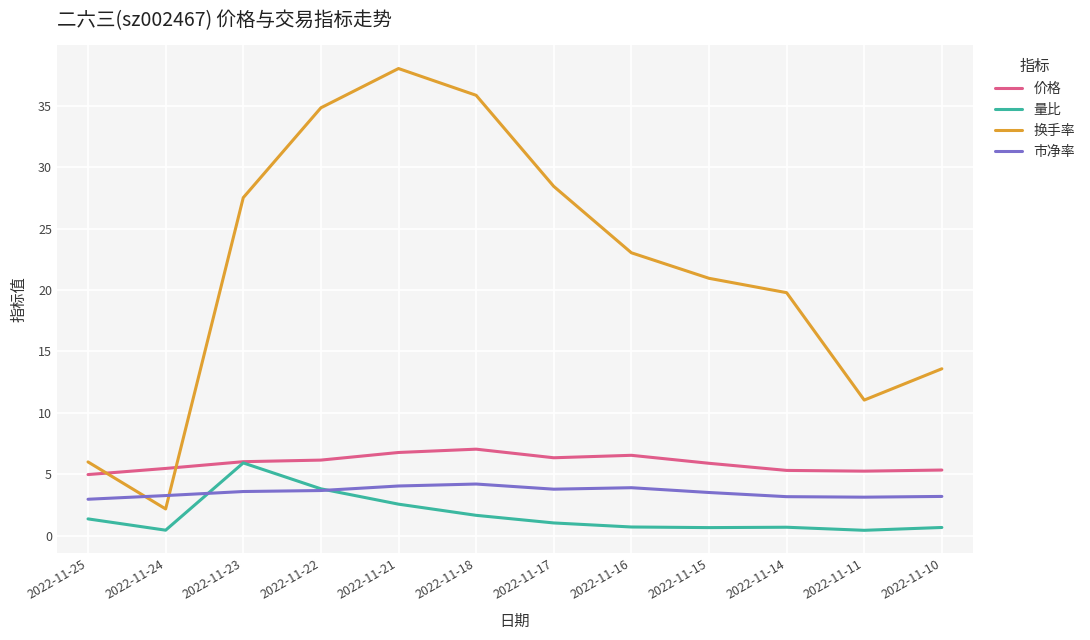

Which series changed the most between 2022-11-25 and 2022-11-21?

换手率